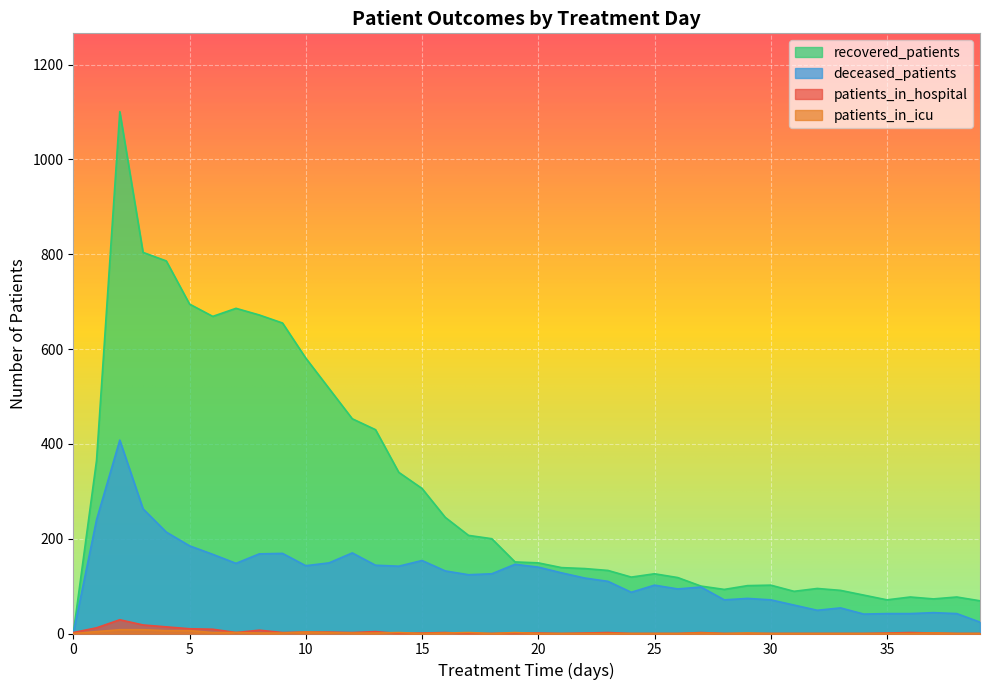

Reading left to right, what are all the values shown in this chart?

patients_in_hospital: 2	12	29	18	14	10	9	2	7	2	3	3	2	4	0	1	2	0	0	1	1	0	1	2	0	0	0	2	0	0	0	0	0	0	0	1	2	1	0	0
patients_in_icu: 0	4	8	8	6	6	2	2	1	1	3	2	1	1	2	0	1	2	0	2	0	0	0	0	0	0	0	1	0	1	0	0	0	0	0	0	0	1	0	0
recovered_patients: 0	365	1101	804	786	695	669	686	672	655	581	517	453	430	340	306	245	207	200	151	149	139	137	133	119	126	118	100	93	101	102	89	95	91	81	71	77	73	77	69
deceased_patients: 0	240	408	263	214	185	167	148	168	169	143	149	170	144	142	154	132	124	126	146	140	128	117	110	87	102	94	98	71	74	71	60	49	54	41	42	42	44	42	24